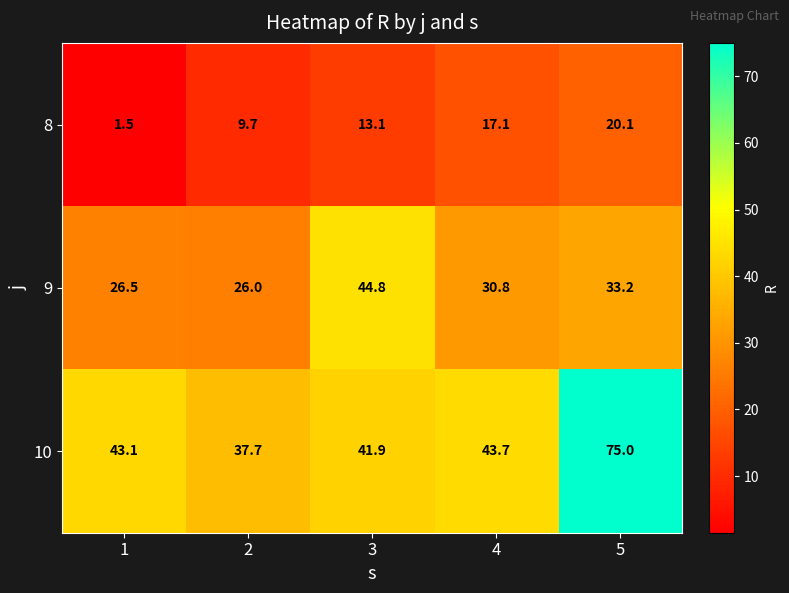

Which label corresponds to the largest value in the chart?

5